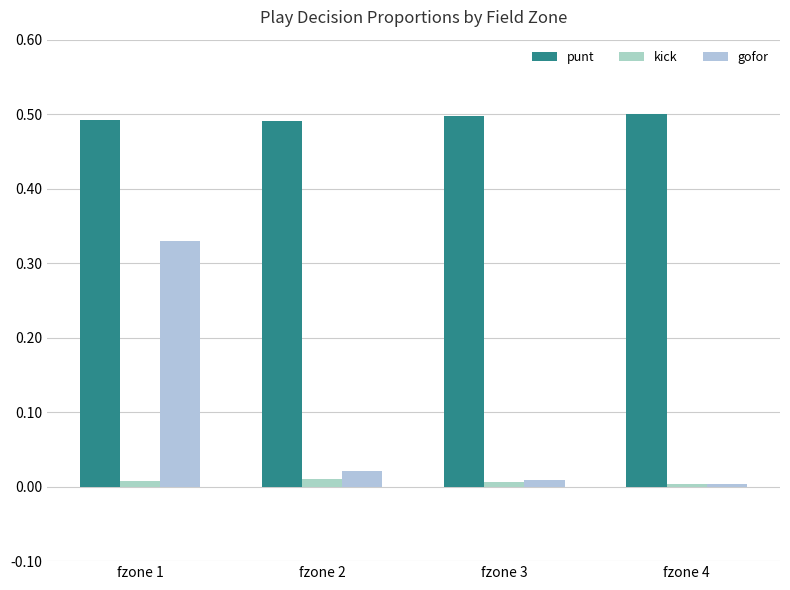

Is the value of gofor at fzone 4 greater than the value of kick at fzone 4?

Yes